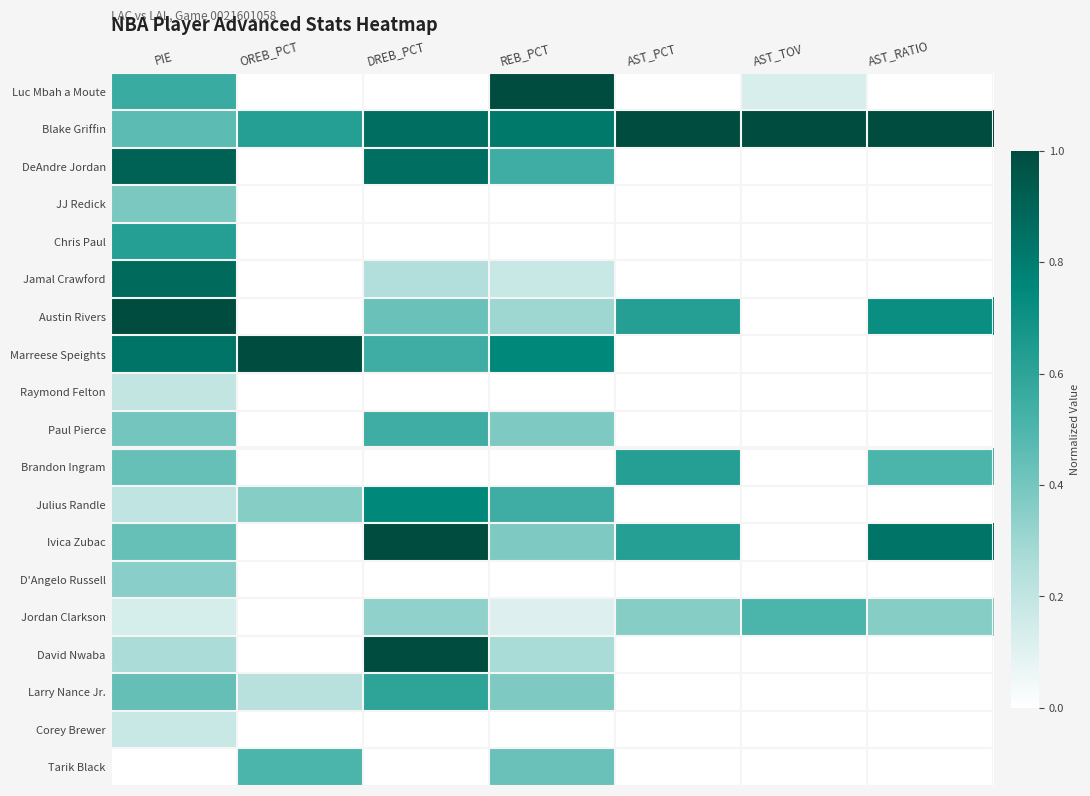

Rank the series at REB_PCT from lowest to highest value.

JJ Redick, Chris Paul, Raymond Felton, Brandon Ingram, D'Angelo Russell, Corey Brewer, Jordan Clarkson, Jamal Crawford, David Nwaba, Austin Rivers, Paul Pierce, Ivica Zubac, Larry Nance Jr., Tarik Black, DeAndre Jordan, Julius Randle, Marreese Speights, Blake Griffin, Luc Mbah a Moute